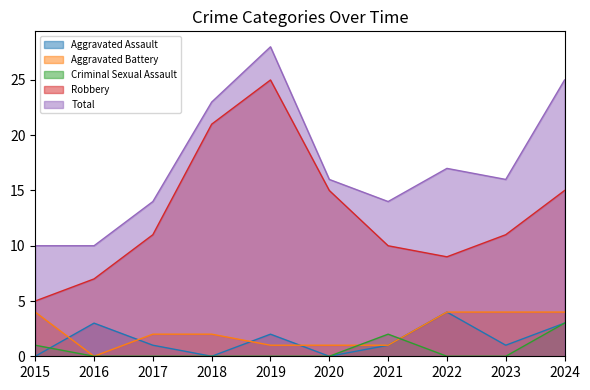

What is the difference between the second highest and second lowest values in the Aggravated Battery series?

3